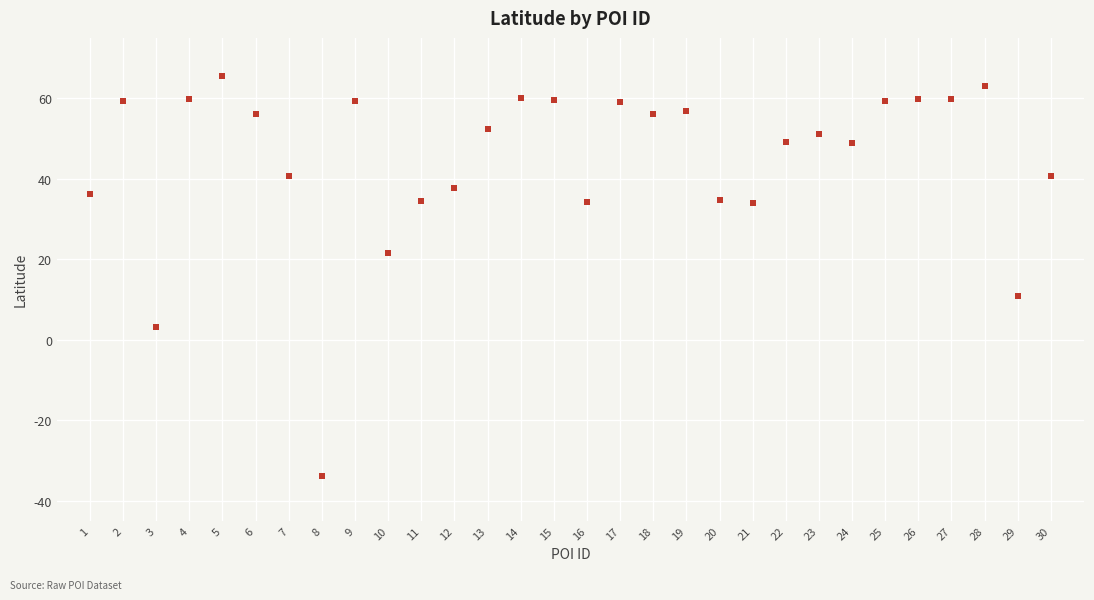

What is the range of Y values (max minus min)?

99.5